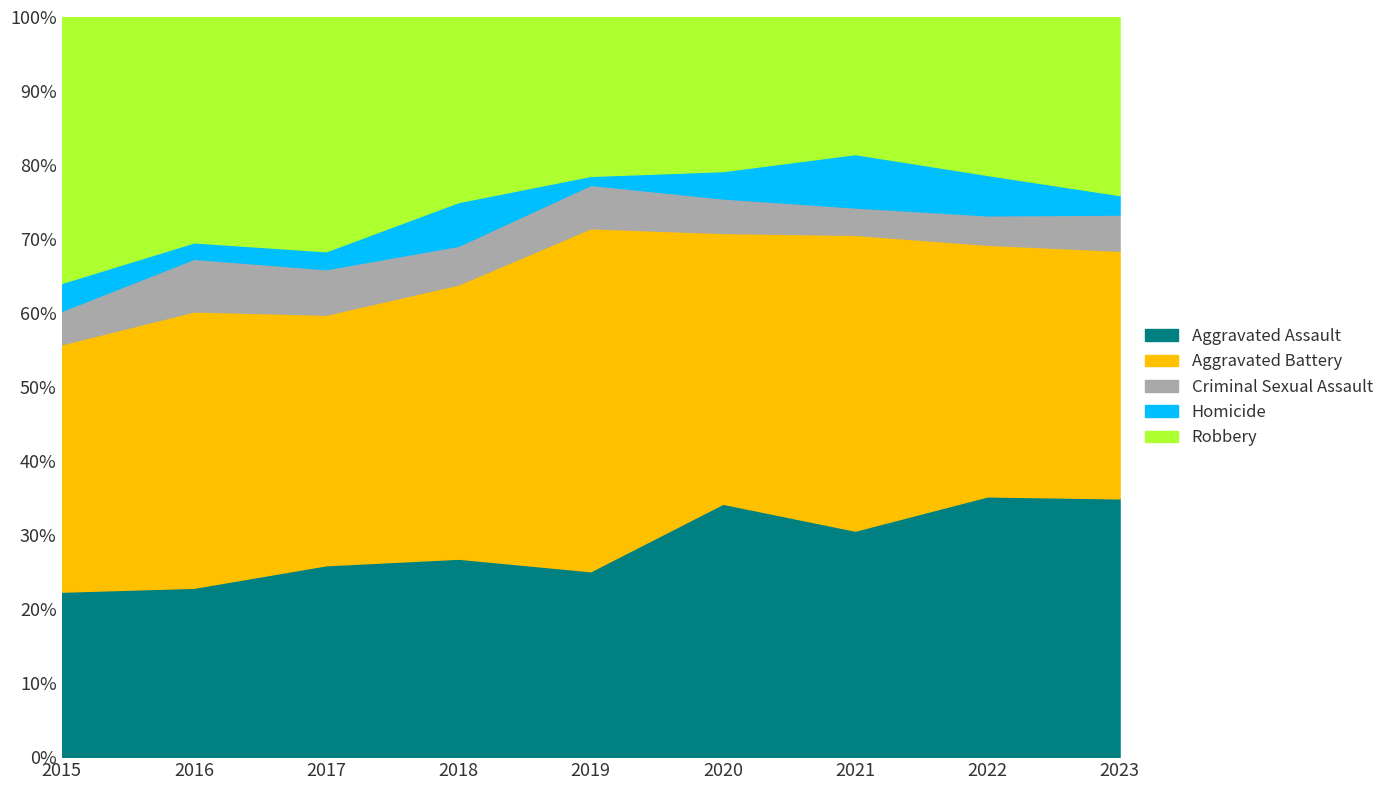

Which series has the largest total across all categories?

Aggravated Battery